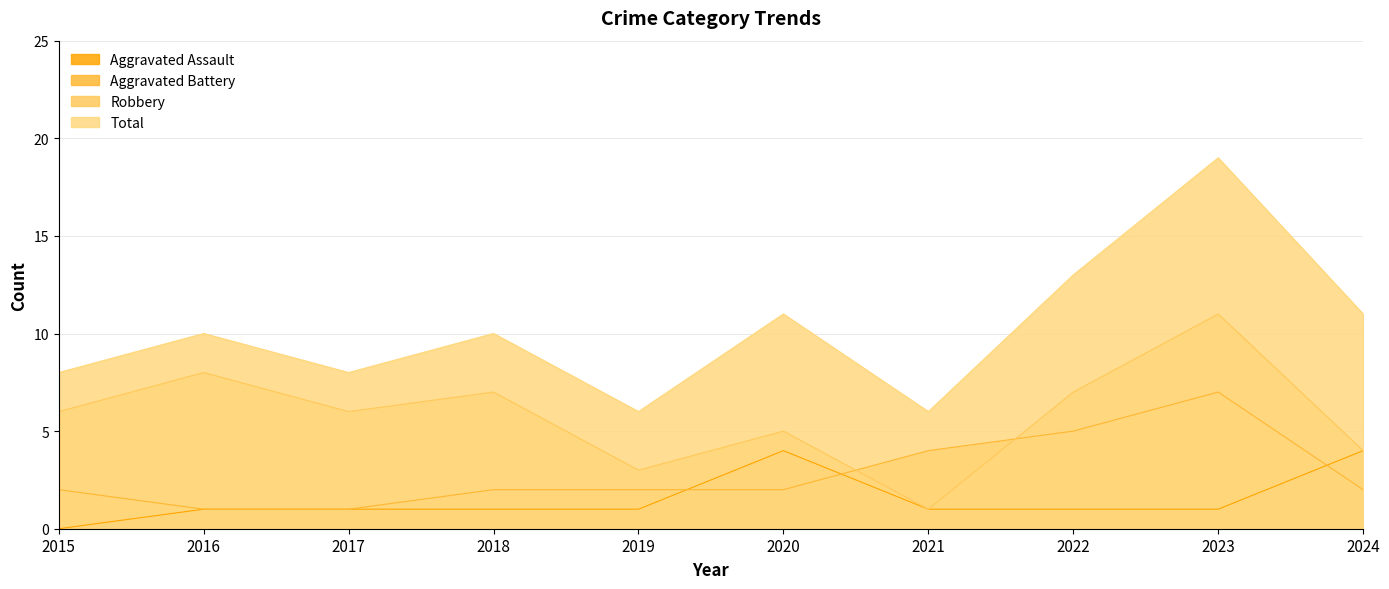

Rank the series at 2017 from highest to lowest value.

Total, Robbery, Aggravated Assault, Aggravated Battery